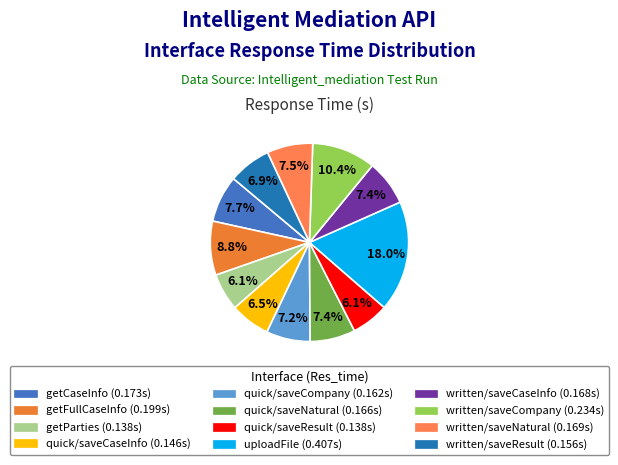

The quick/saveResult slice represents 16% of the pie. True or false?

False